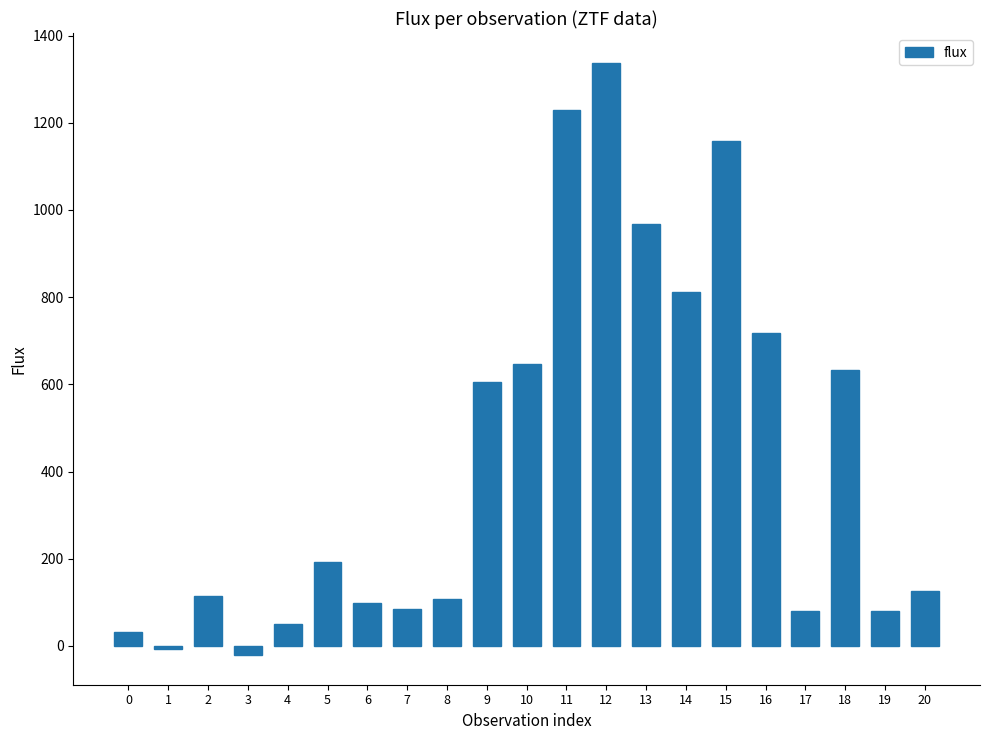

True or false: the data shows 355.3 at 18.

False